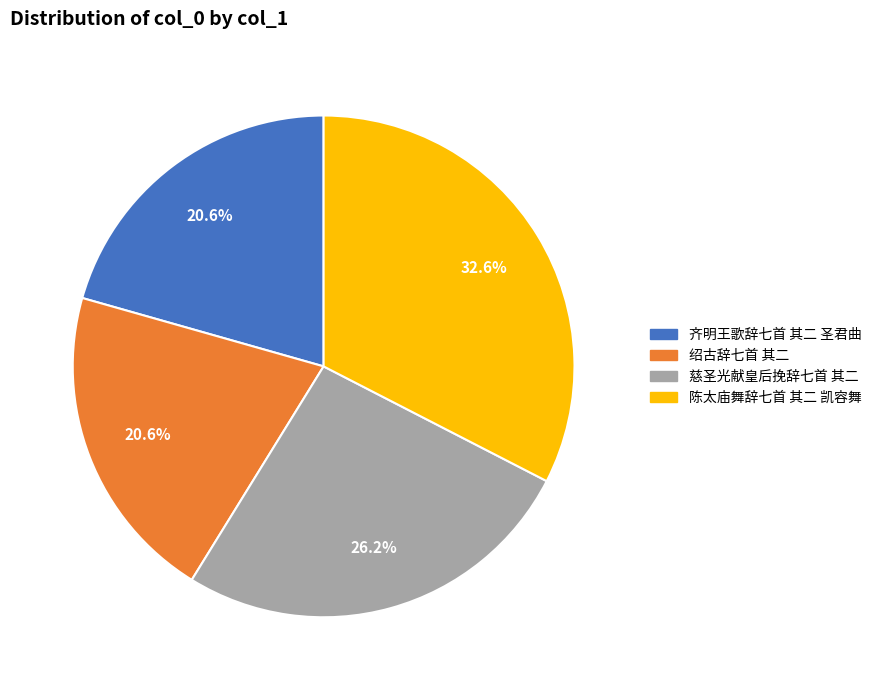

True or false: 慈圣光献皇后挽辞七首 其二 accounts for 38% of the total.

False